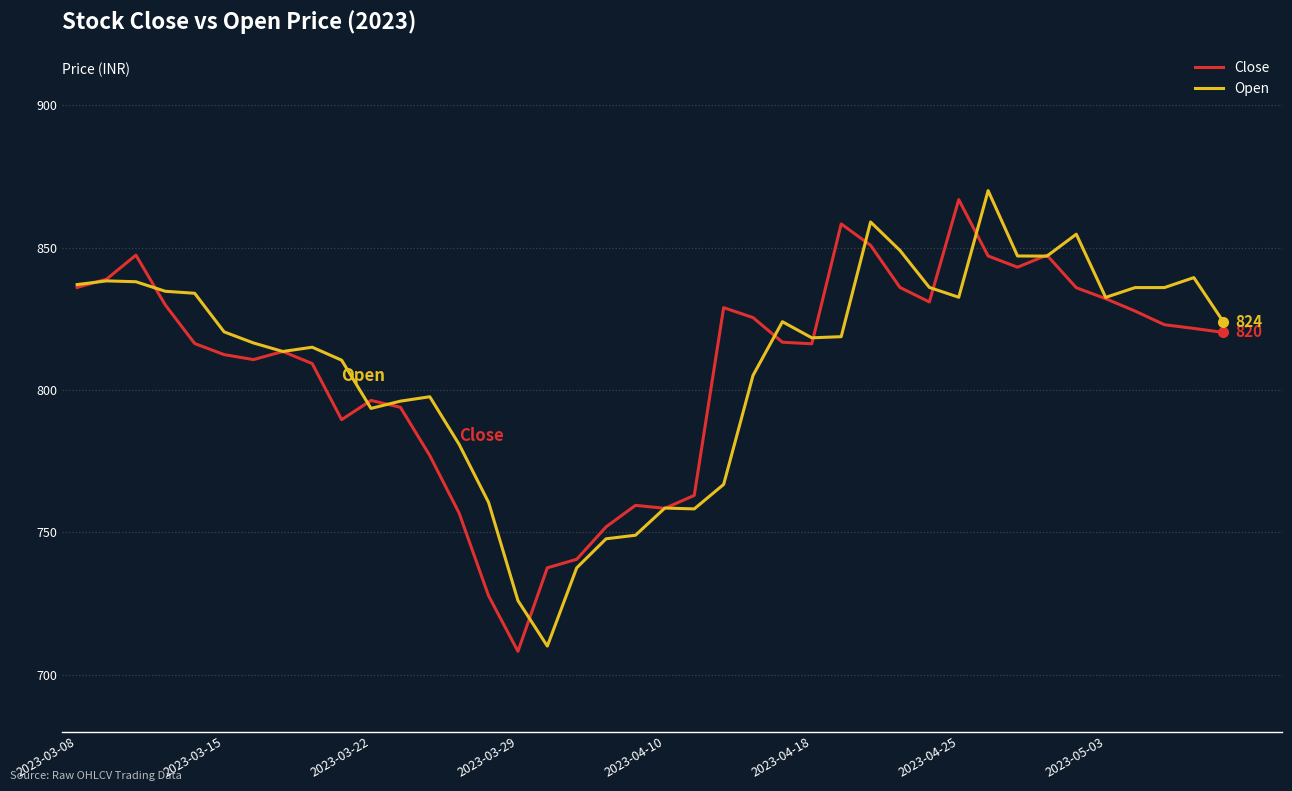

What are all the series names shown in the legend?

Close, Open